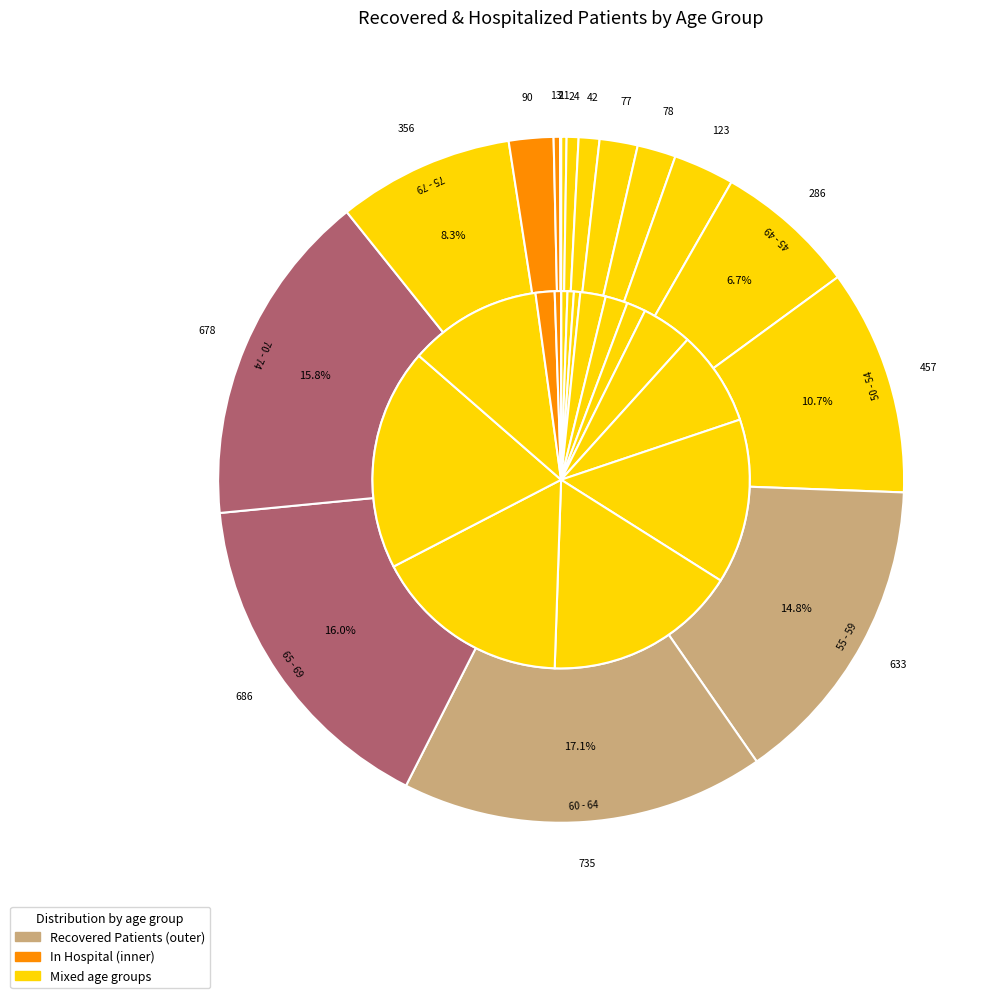

How many slices are in this pie chart?

16